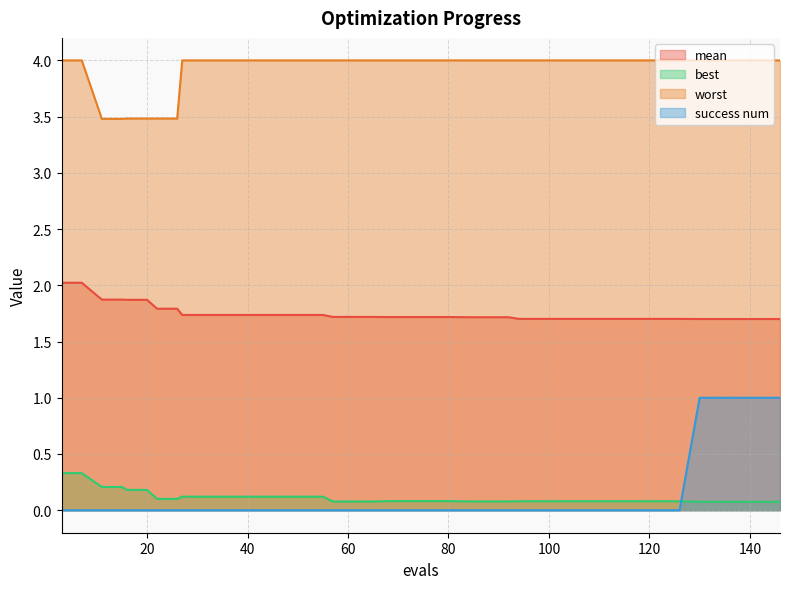

Which series has the largest total across all categories?

worst